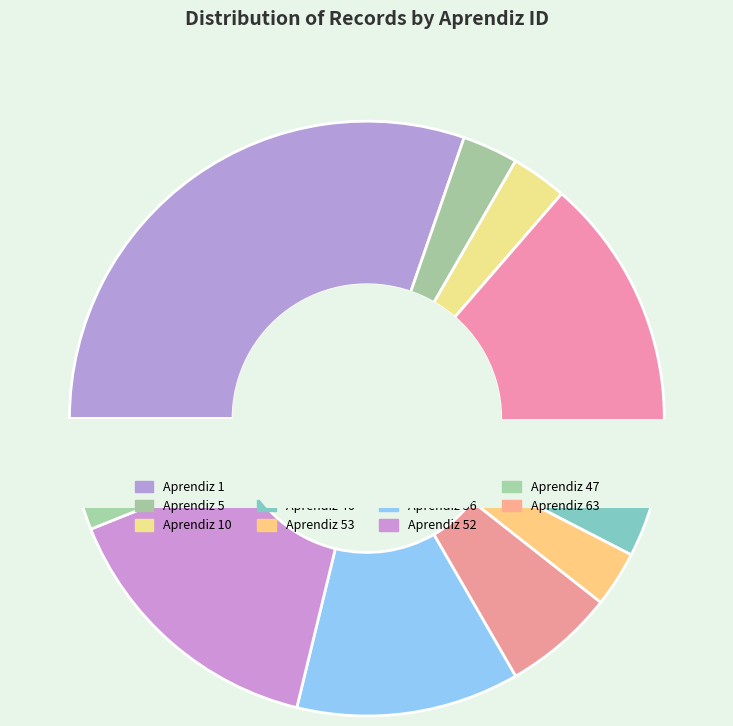

Is it true that 10 is 11% of the pie?

False